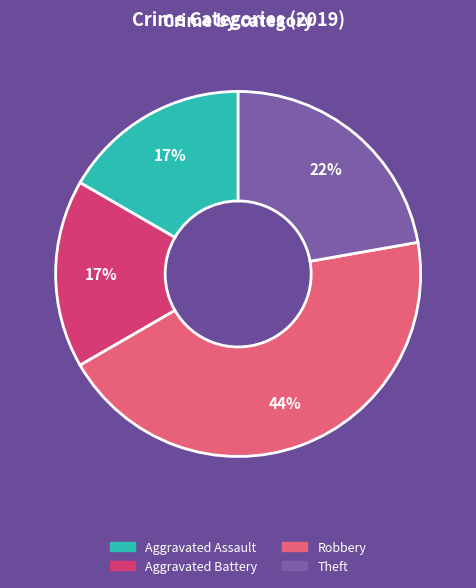

To the nearest percent, what is the combined percentage of Aggravated Assault and Robbery?

61%